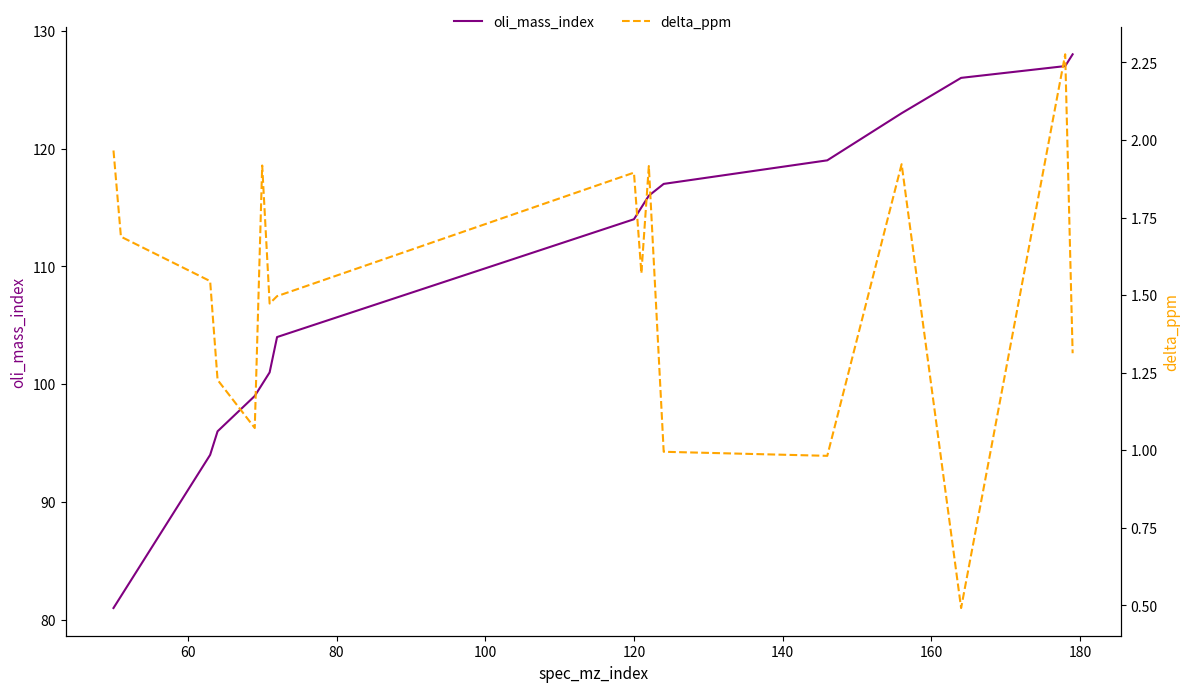

What is the highest value of the oli_mass_index series?

128